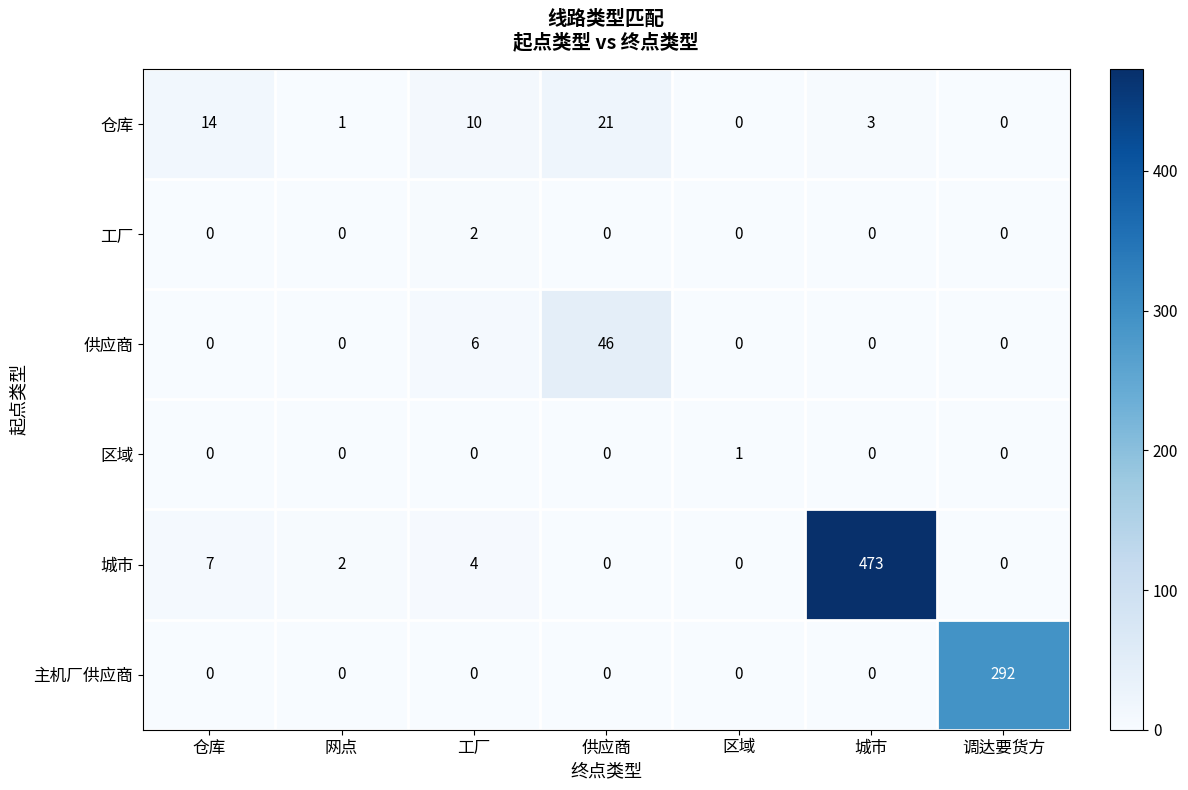

What is the difference between the highest and lowest values at 网点?

2